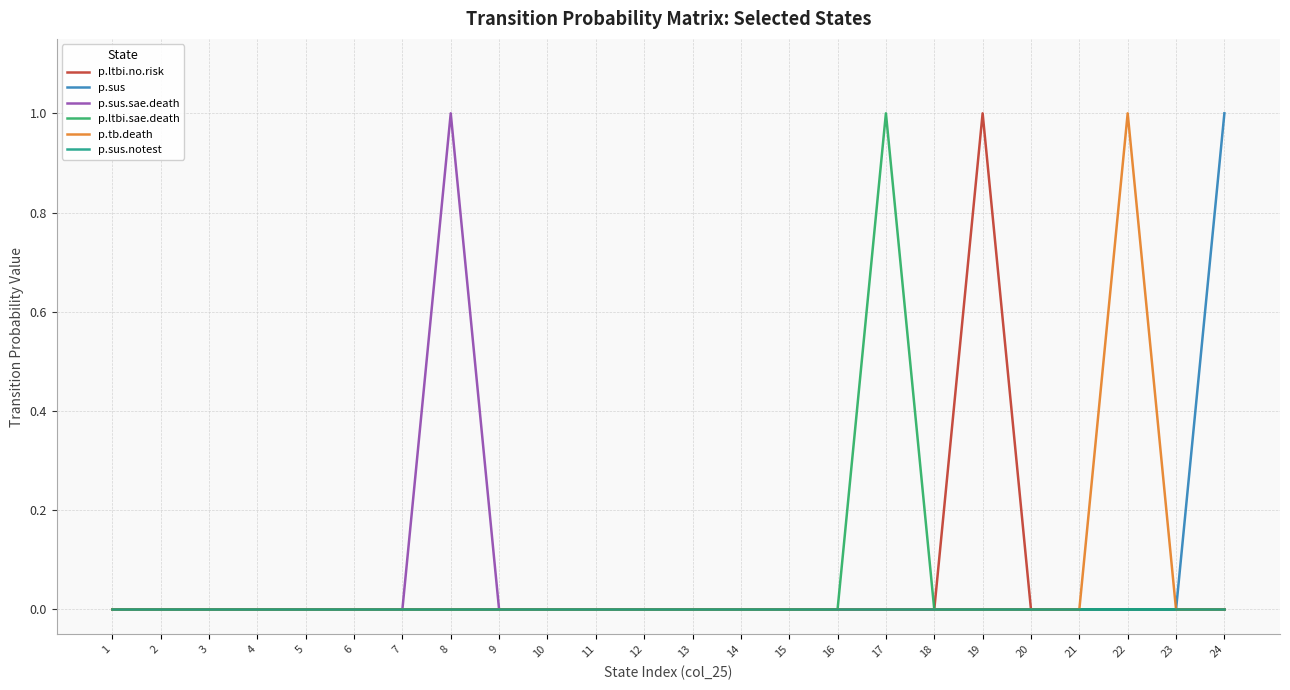

The p.tb.death series shows 0 at 12. True or false?

True